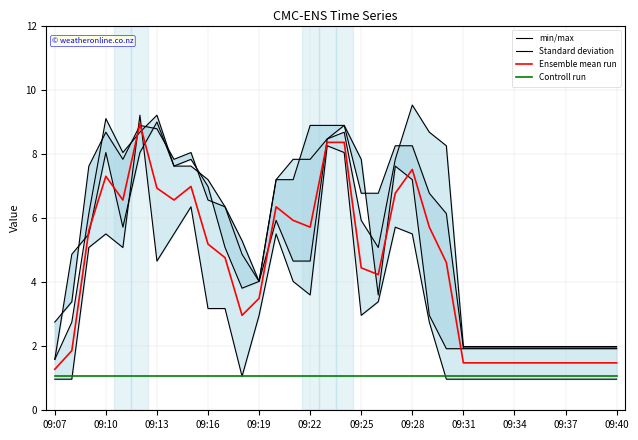

How many times do Standard deviation and Ensemble mean run cross each other?

8